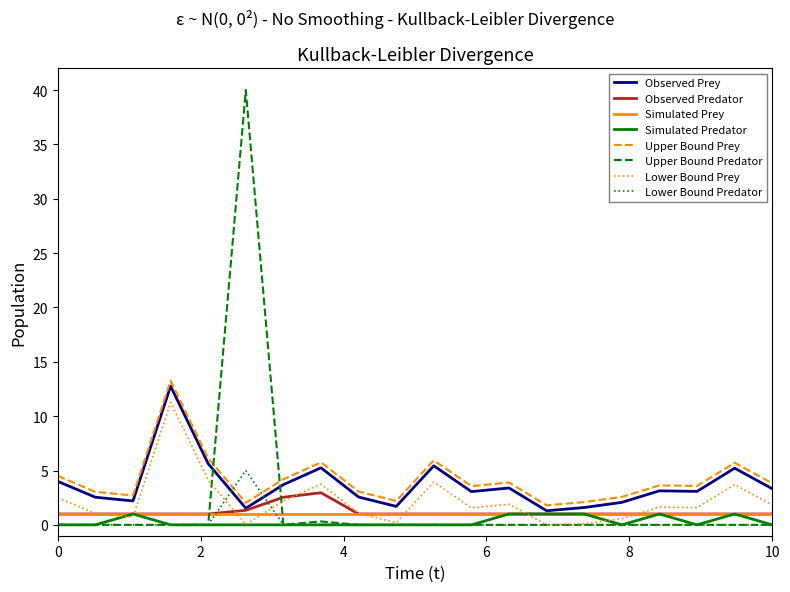

True or false: Observed Prey and Lower Bound Predator intersect in this chart.

True